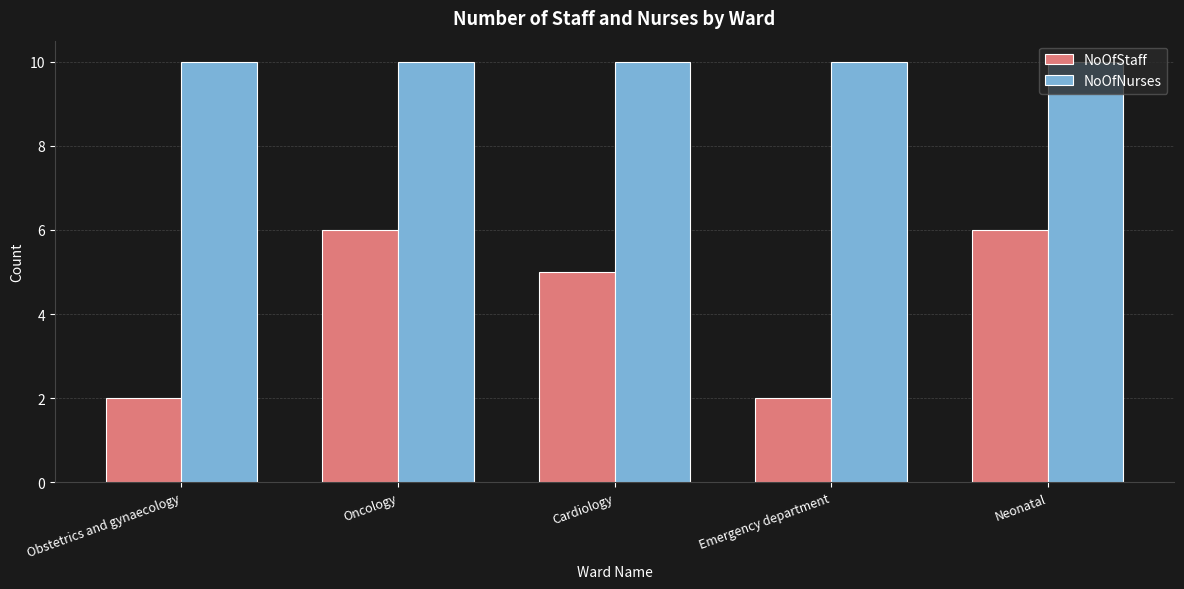

Which series has the widest spread of values?

NoOfStaff